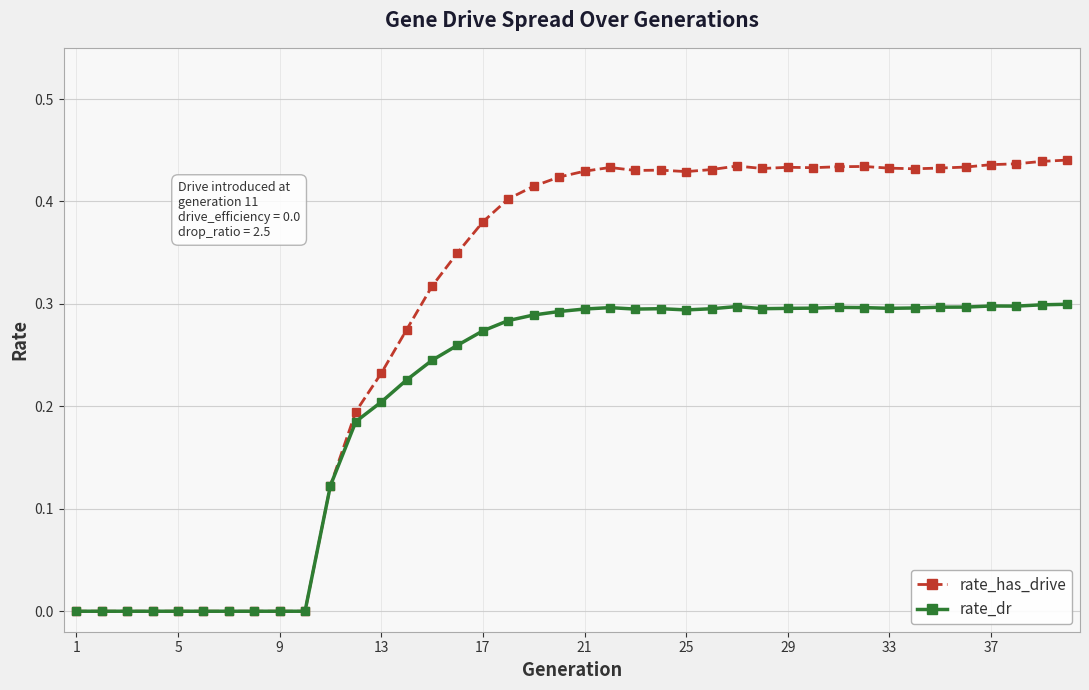

Which series has the widest spread of values?

rate_has_drive